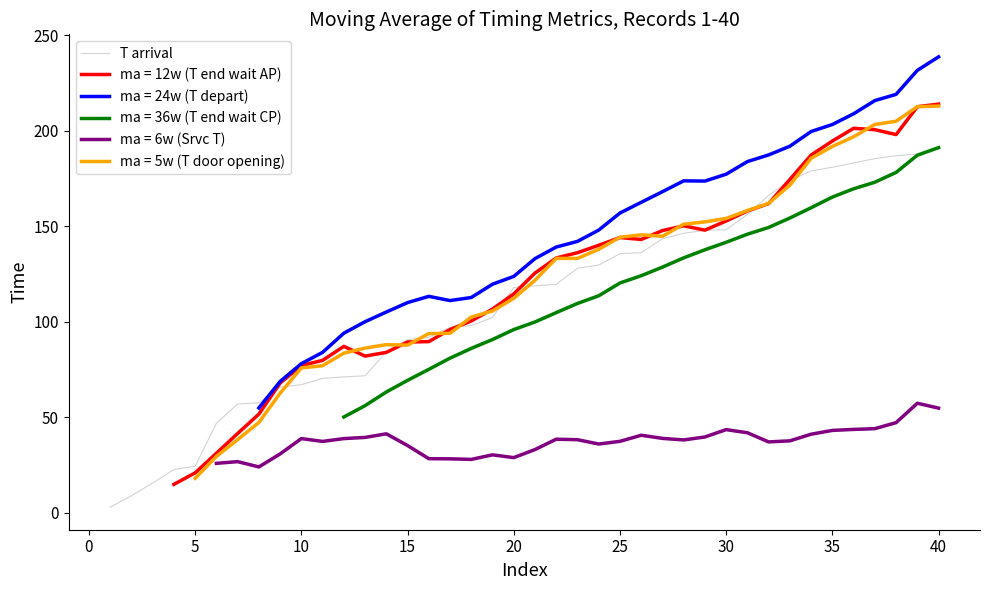

What is the average value?

110.1